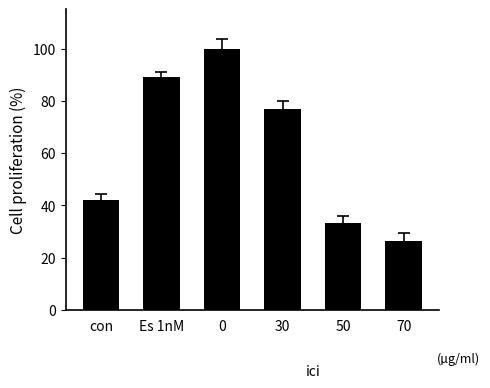

The value at 50 is 55.5. True or false?

False